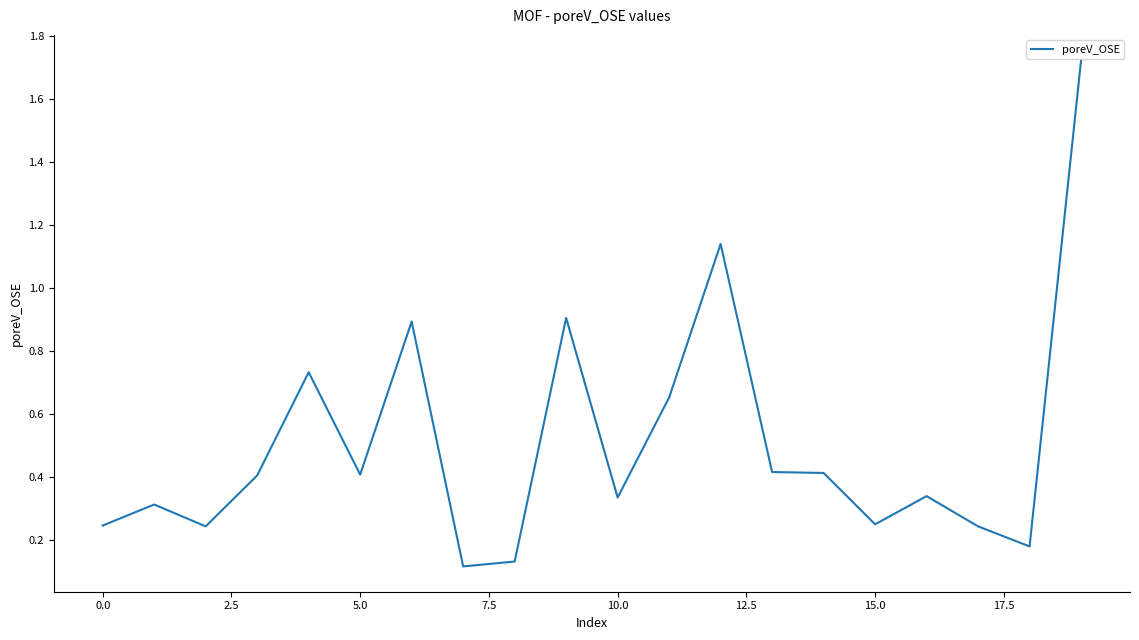

Does the chart have visible grid lines?

No